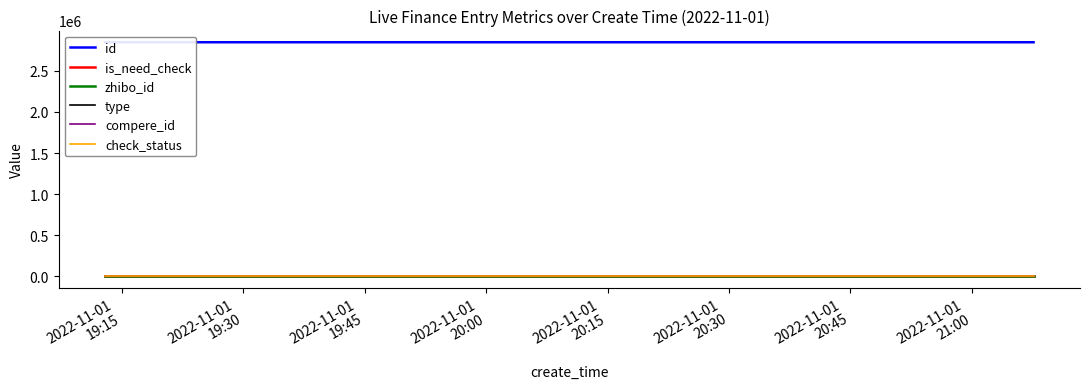

True or false: zhibo_id and check_status intersect in this chart.

False